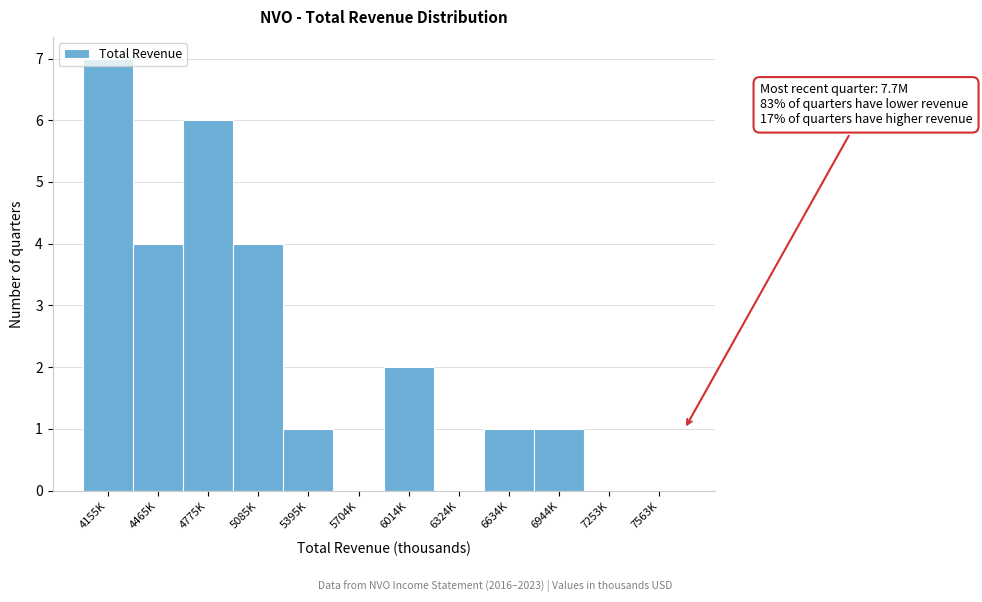

What is the greatest value displayed?

7